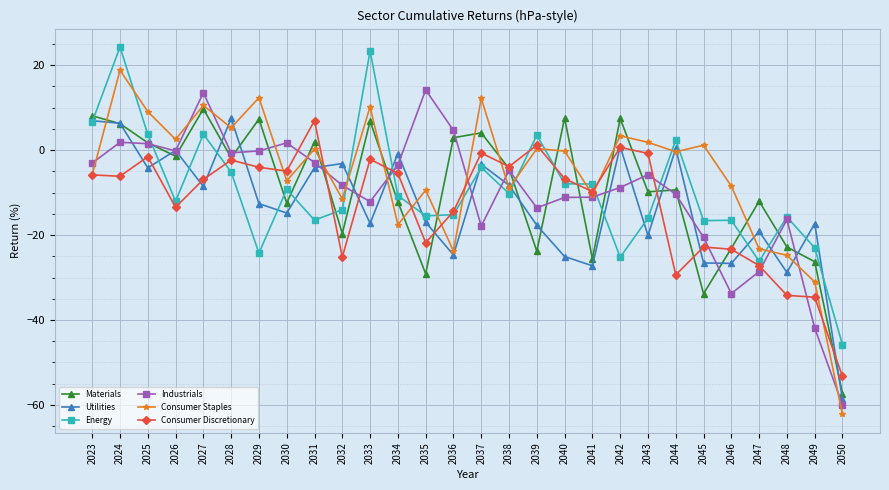

Is it true that Industrials equals -20.5 at 2045?

True